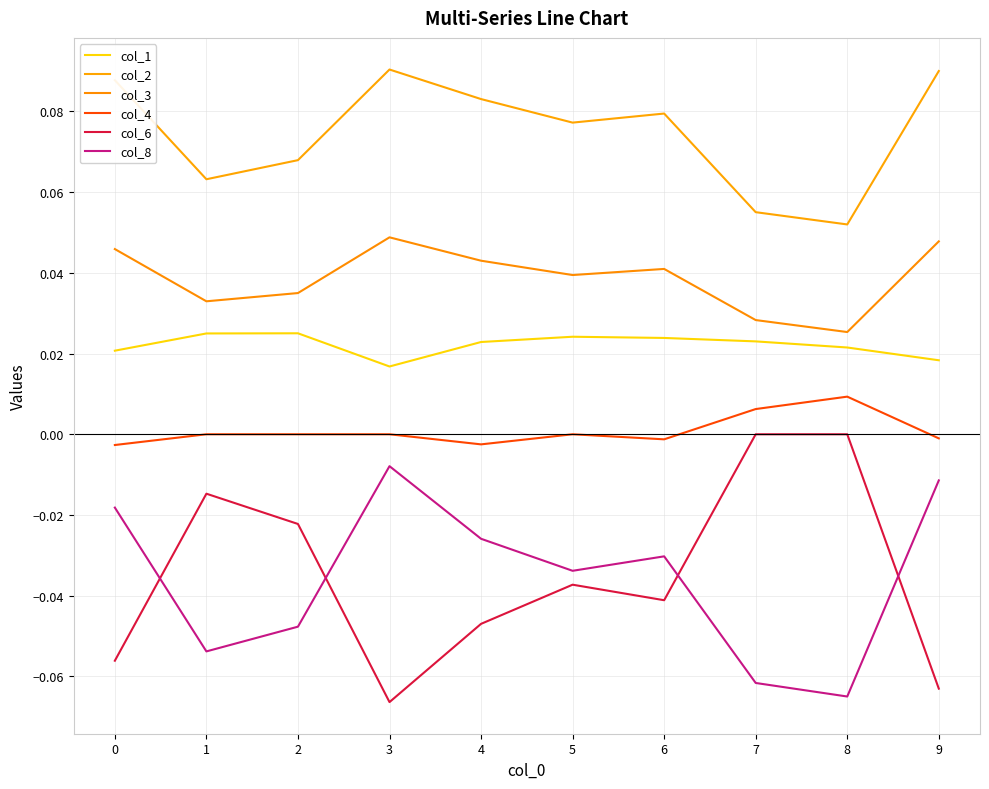

At how many categories does at least one series exceed 0?

10